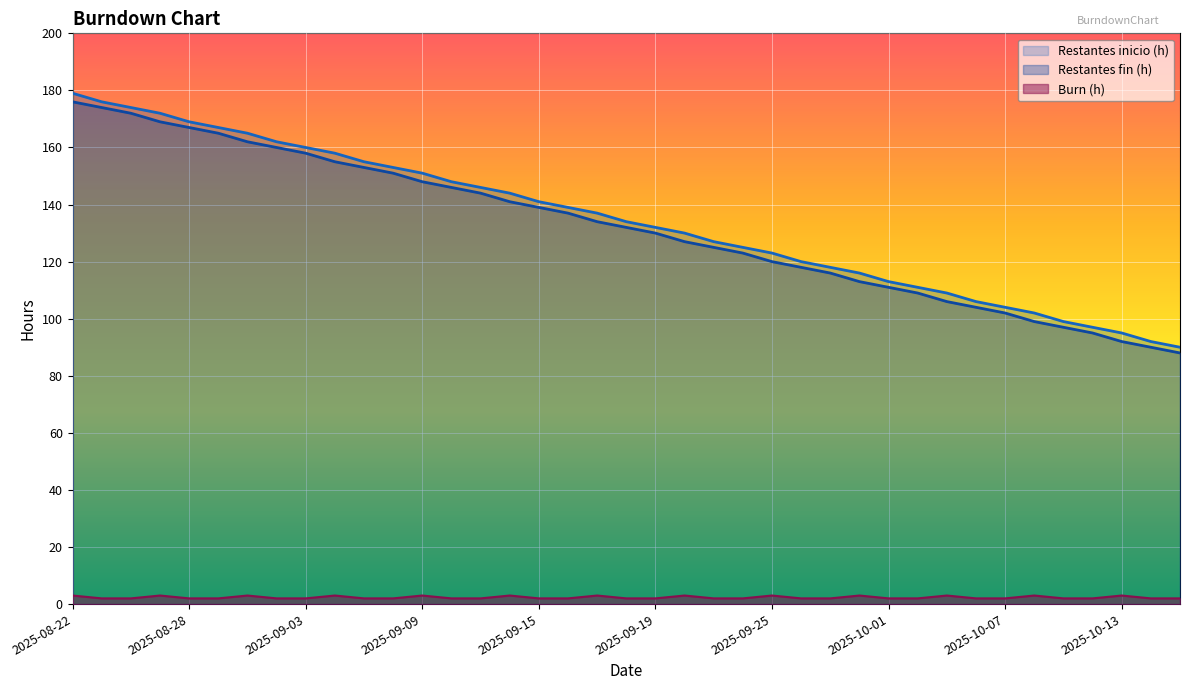

True or false: Restantes inicio (h) has more than 0 interior local peaks.

False